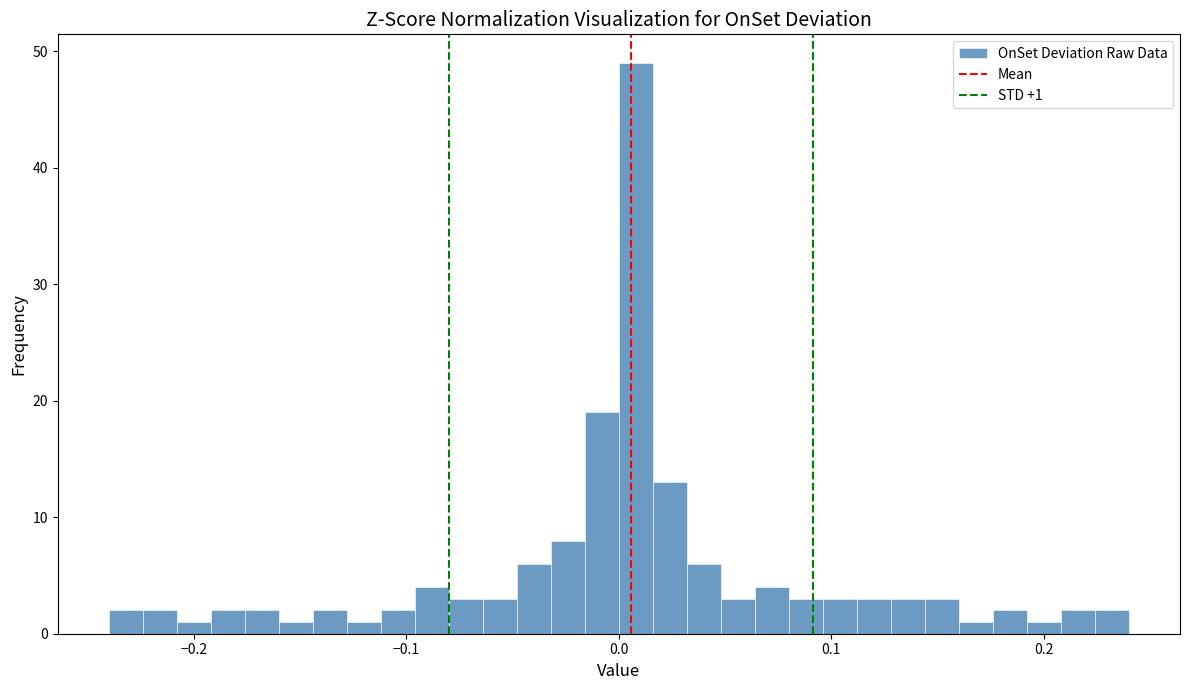

Read against the x-axis, roughly where is the centre of the tallest bar?

0.01